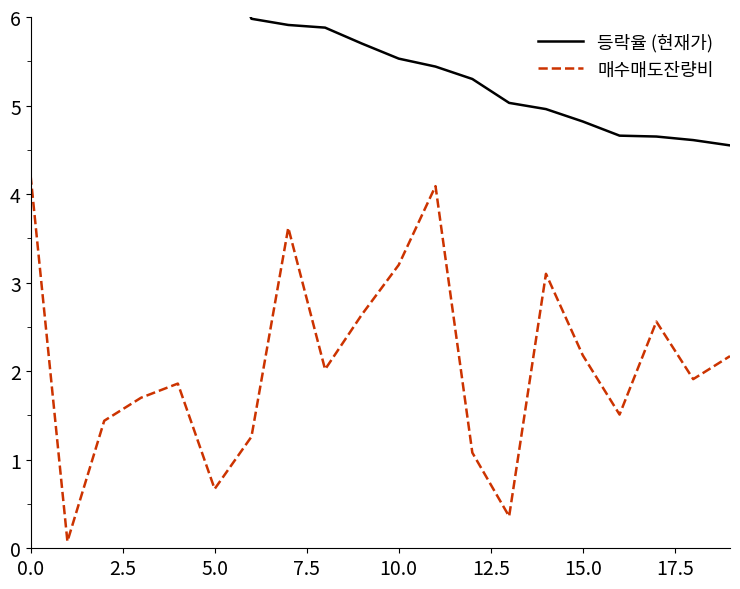

At how many categories does at least one series exceed 16?

1